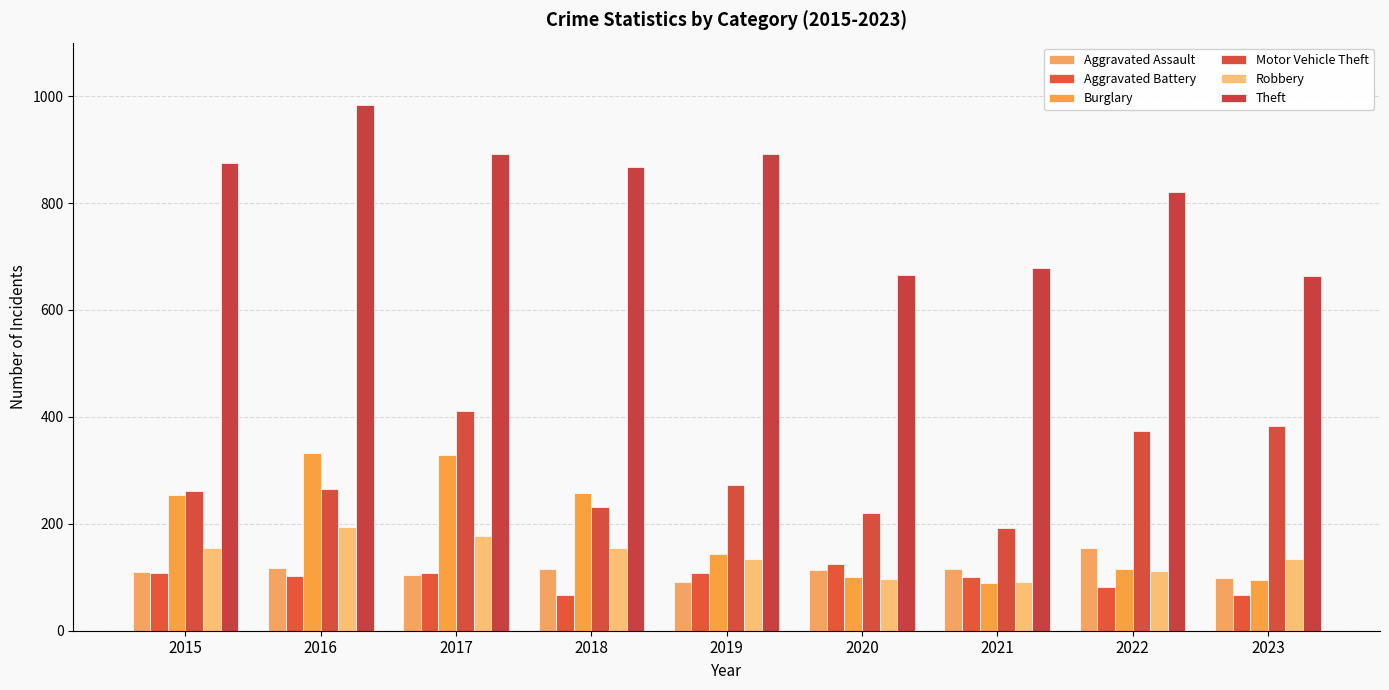

Which series has the largest total across all categories?

Theft